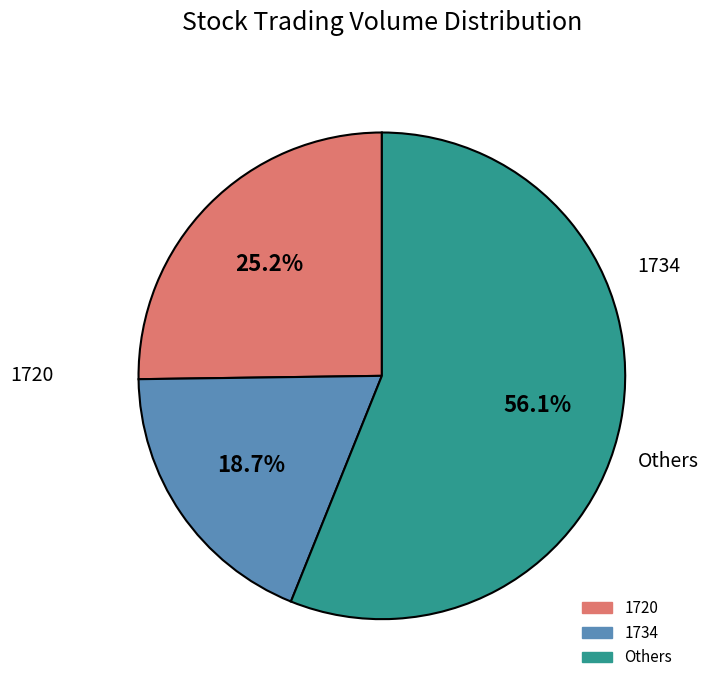

Does any single category account for the majority?

Yes